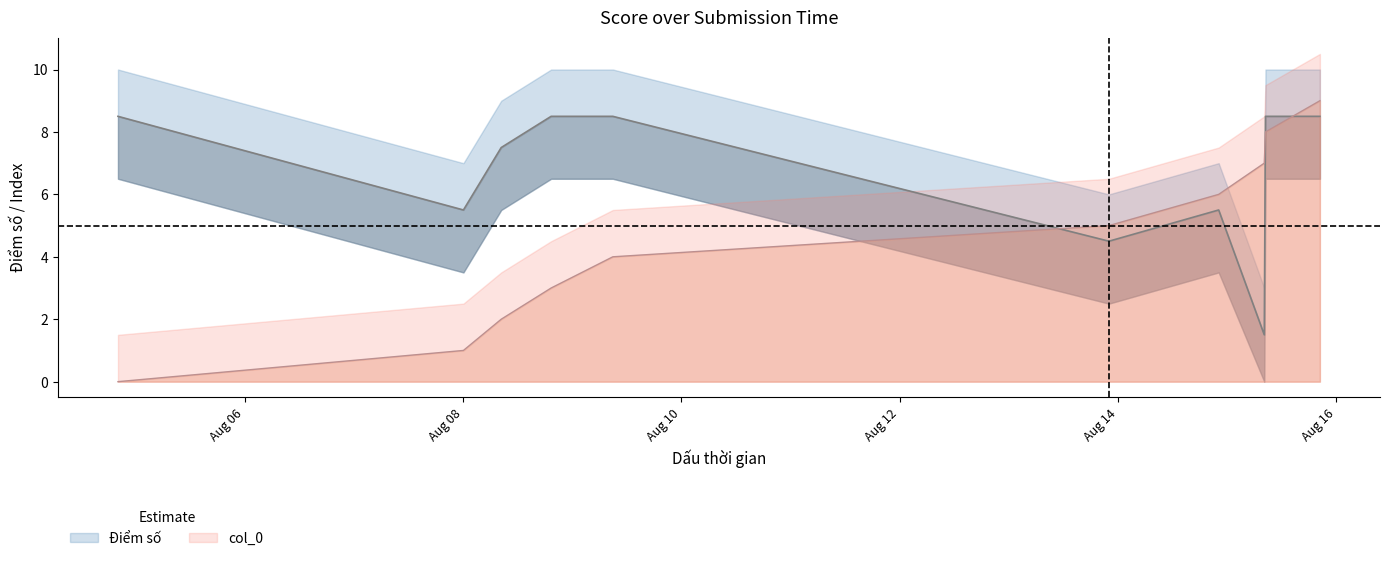

Which series has the largest total across all categories?

Điểm số